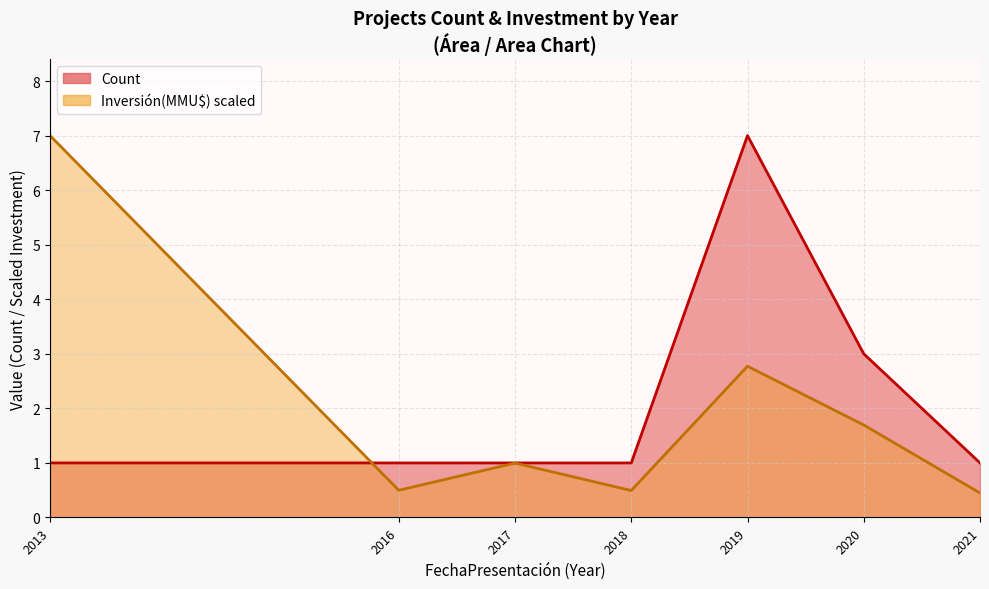

Reading left to right, transcribe all the data shown in this chart.

Count (line): 2013=1.0	2016=1.0	2017=1.0	2018=1.0	2019=7.0	2020=3.0	2021=1.0
Inversión(MMU$) (line): 2013=7.0	2016=0.5	2017=1.0	2018=0.5	2019=2.8	2020=1.7	2021=0.4